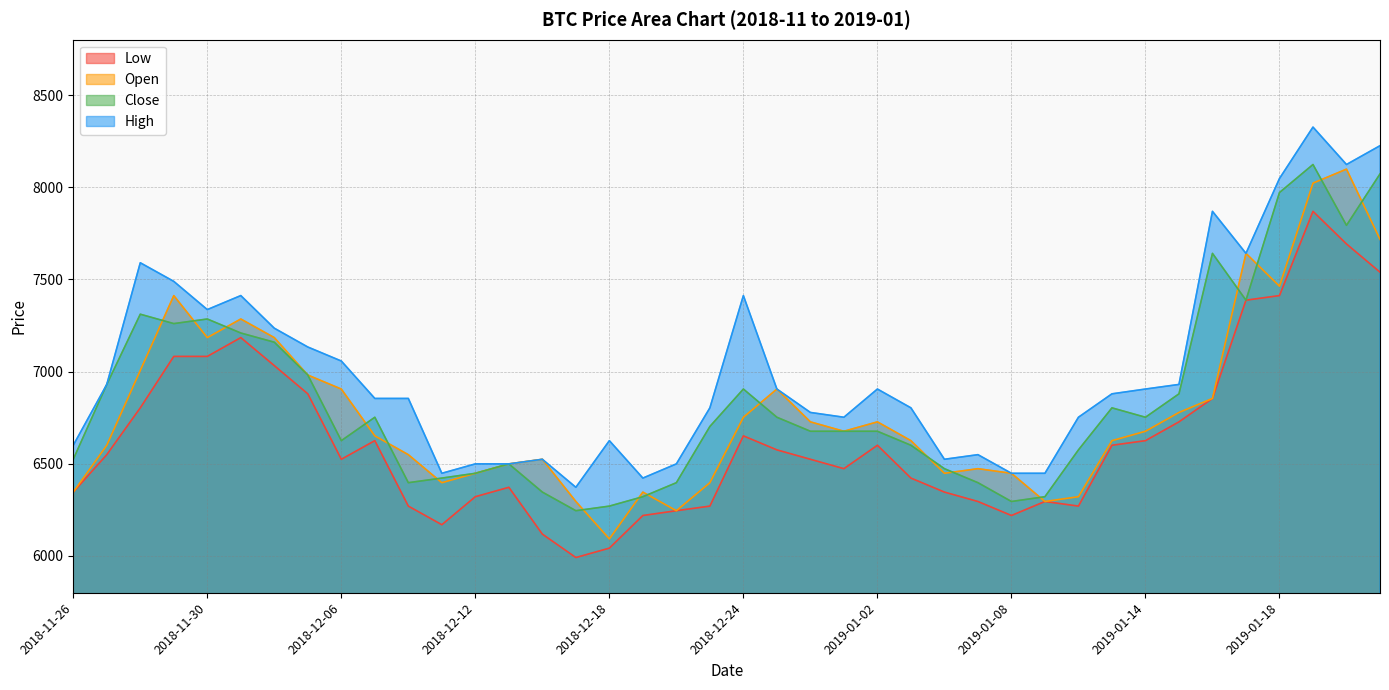

True or false: Low and Open cross at least once.

False